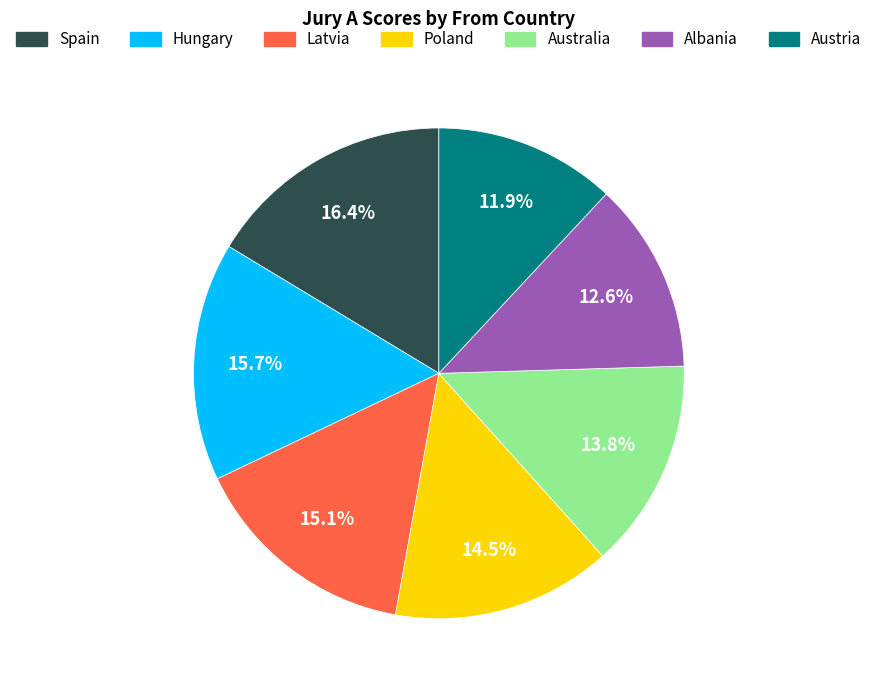

Does Albania represent more than half of the total?

No